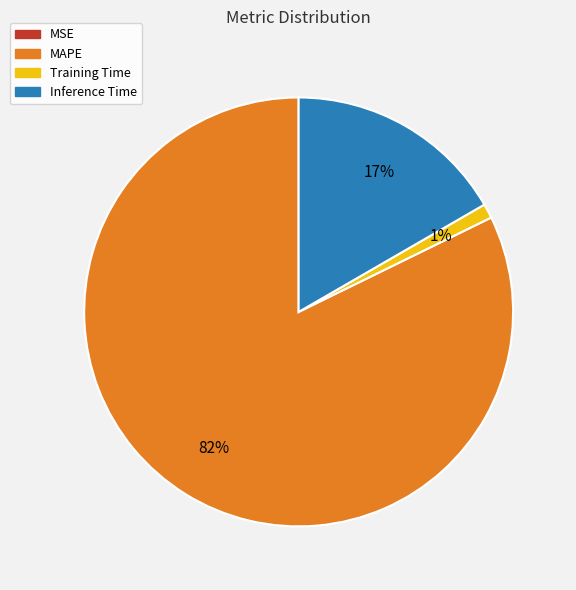

To the nearest percent, what is the difference between the Inference Time and Training Time slice percentages?

16%